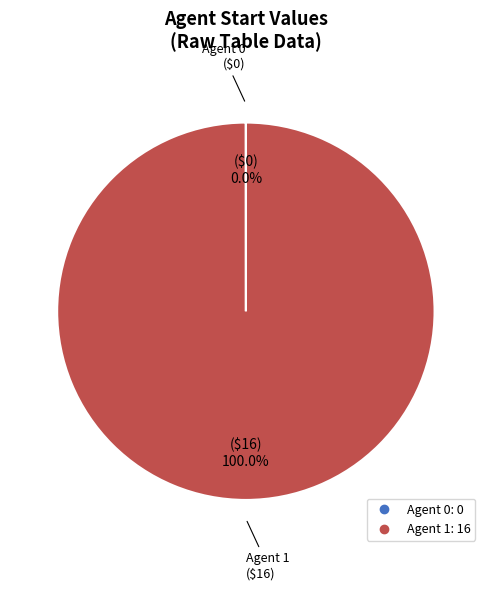

To the nearest percent, what is the average slice percentage?

50%